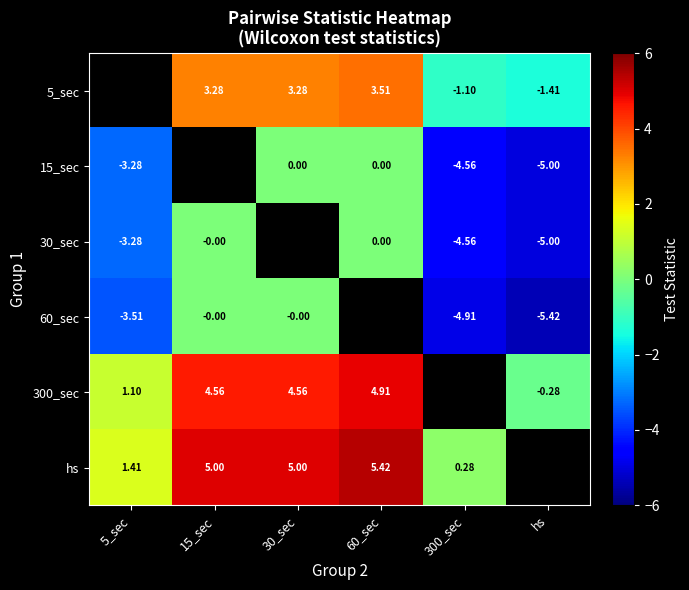

How many 30_sec values are between 0 and 1?

2